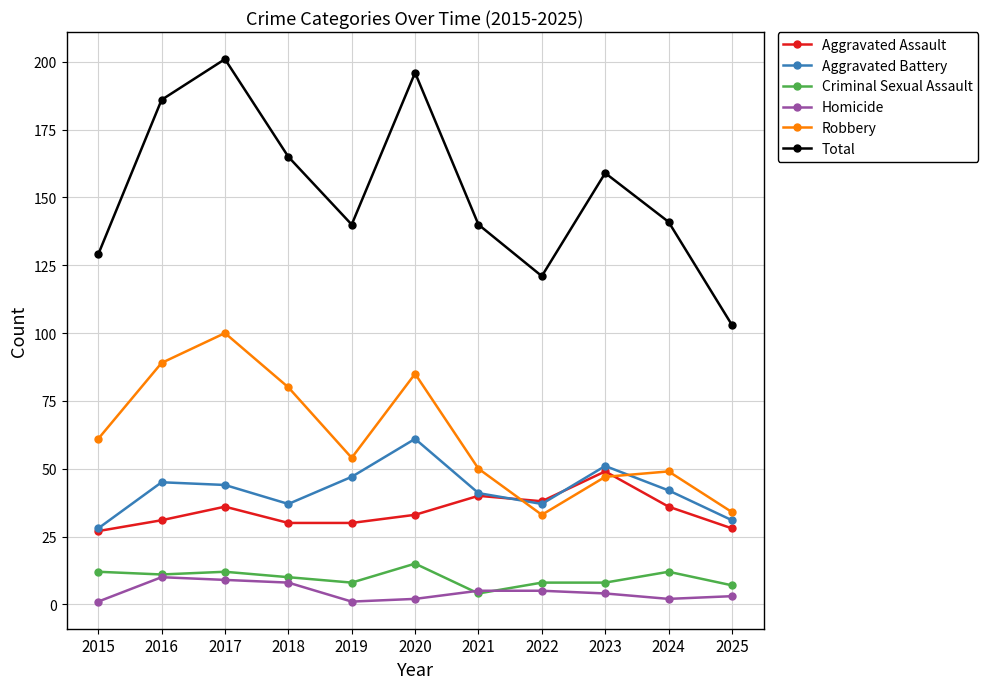

Reading left to right, transcribe all the data shown in this chart.

Aggravated Assault: 27	31	36	30	30	33	40	38	49	36	28
Aggravated Battery: 28	45	44	37	47	61	41	37	51	42	31
Criminal Sexual Assault: 12	11	12	10	8	15	4	8	8	12	7
Homicide: 1	10	9	8	1	2	5	5	4	2	3
Robbery: 61	89	100	80	54	85	50	33	47	49	34
Total: 129	186	201	165	140	196	140	121	159	141	103